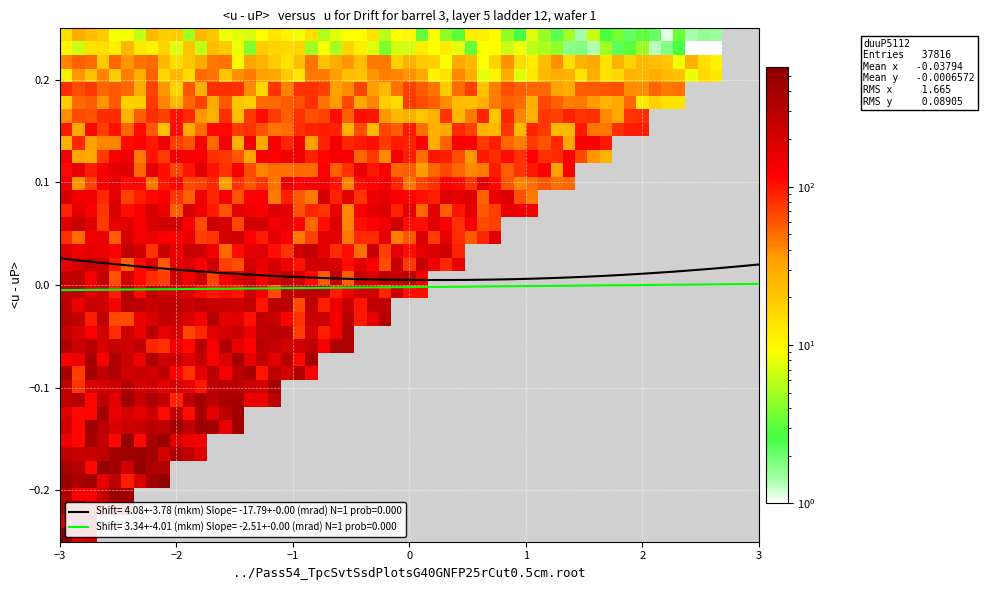

List the series in order of their peak value, lowest first.

Shift= 3.34+-4.01 (mkm) Slope= -2.51+-0.00 (mrad) N=1 prob=0.000, Shift= 4.08+-3.78 (mkm) Slope= -17.79+-0.00 (mrad) N=1 prob=0.000